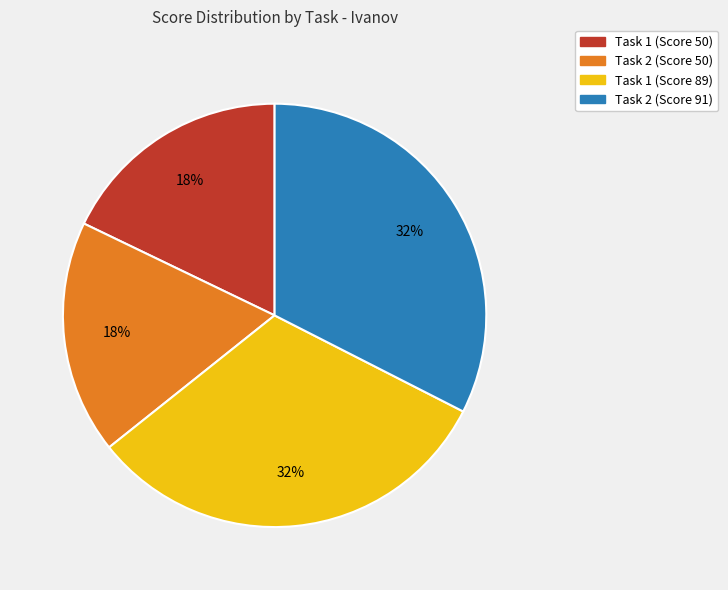

What is the ratio of the value at Task 1 (Score 89) to the value at Task 1 (Score 50)?

1.8